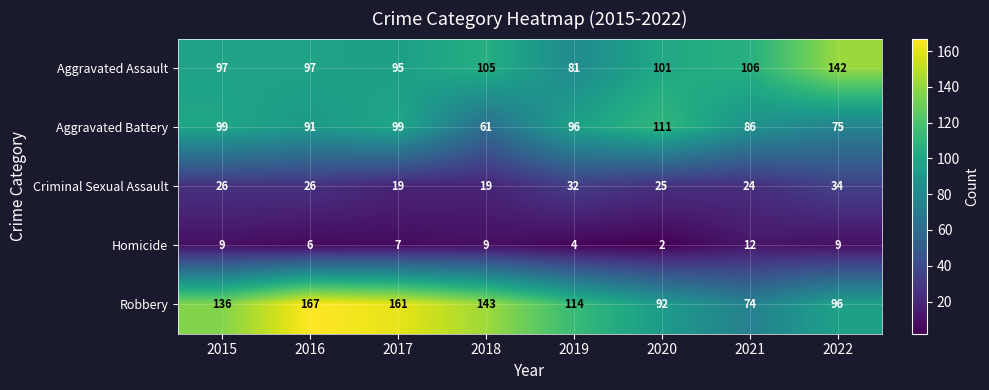

What is the difference between the Aggravated Assault values at 2019 and 2017?

14